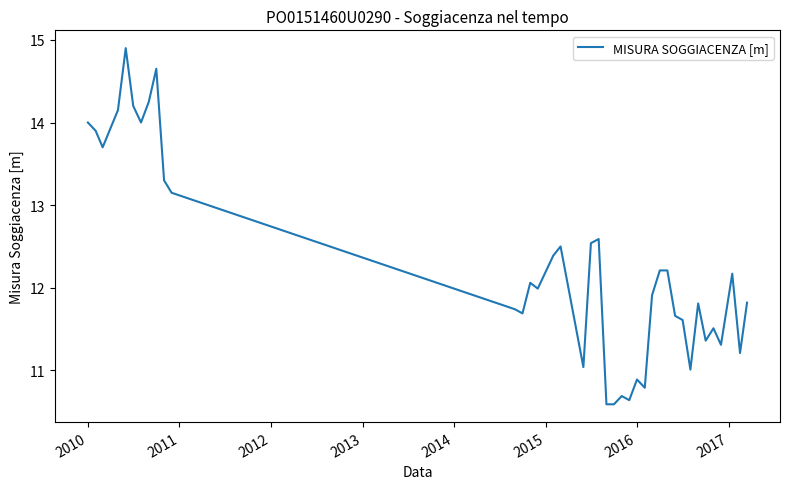

What is the difference between the maximum and minimum values?

4.3